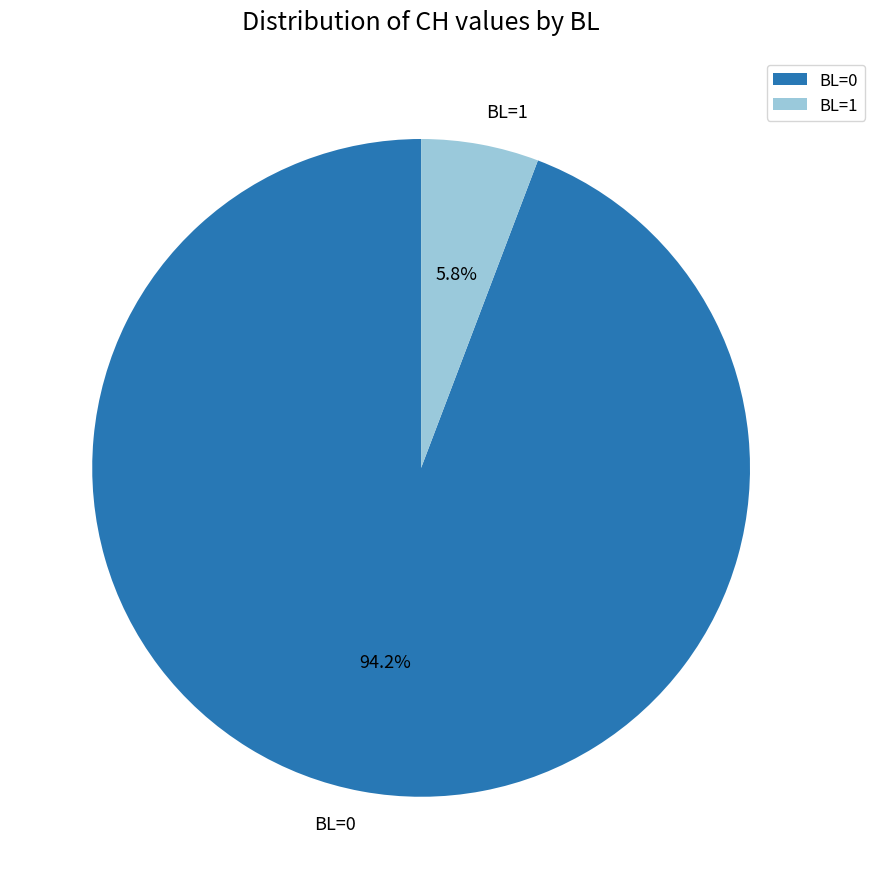

How many segments does this pie chart have?

2